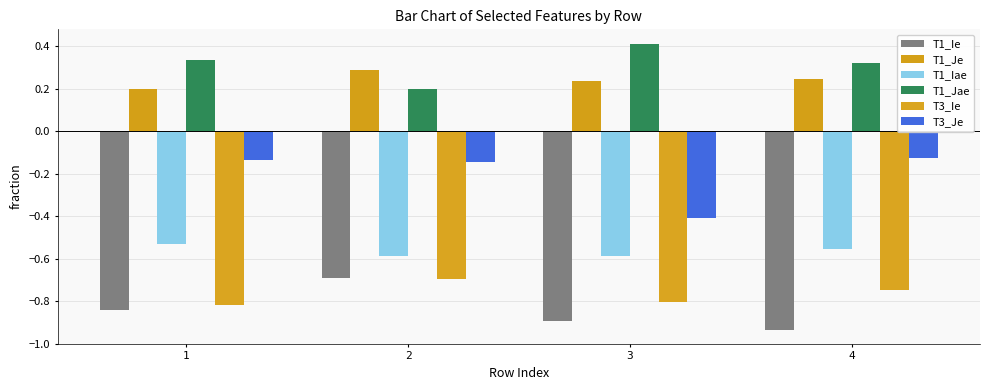

Reading left to right, extract all data points from this chart.

T1_Ie: -0.8	-0.7	-0.9	-0.9
T1_Je: 0.2	0.3	0.2	0.2
T1_Iae: -0.5	-0.6	-0.6	-0.6
T1_Jae: 0.3	0.2	0.4	0.3
T3_Ie: -0.8	-0.7	-0.8	-0.7
T3_Je: -0.1	-0.1	-0.4	-0.1